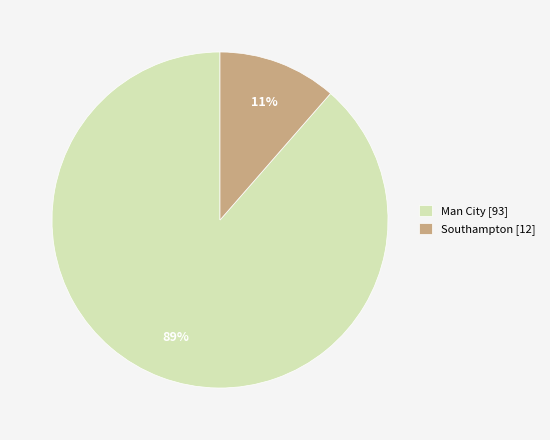

Which category has the biggest portion of the pie?

Man City